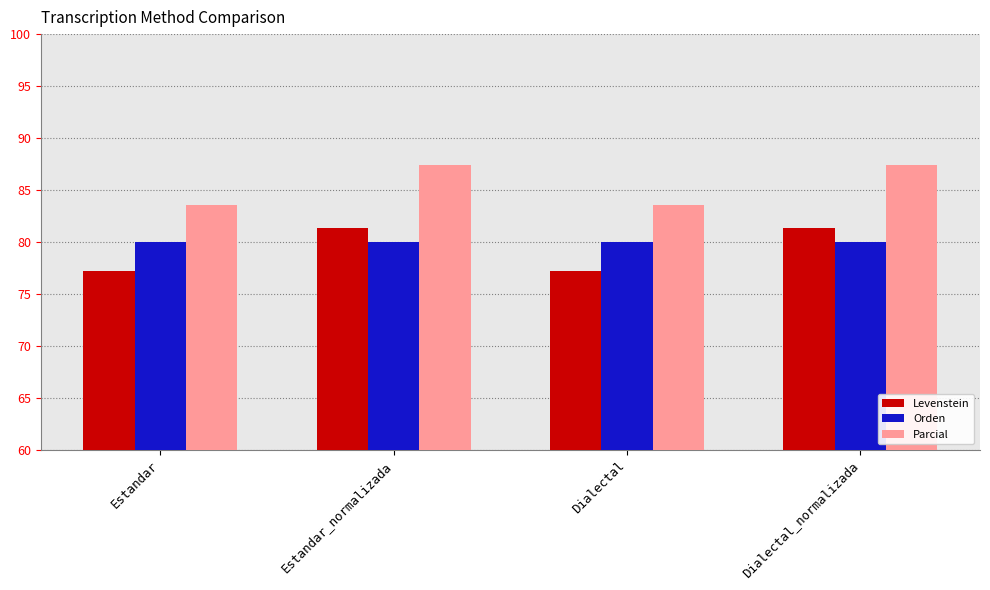

The value of Orden at Estandar is 114.4. True or false?

False